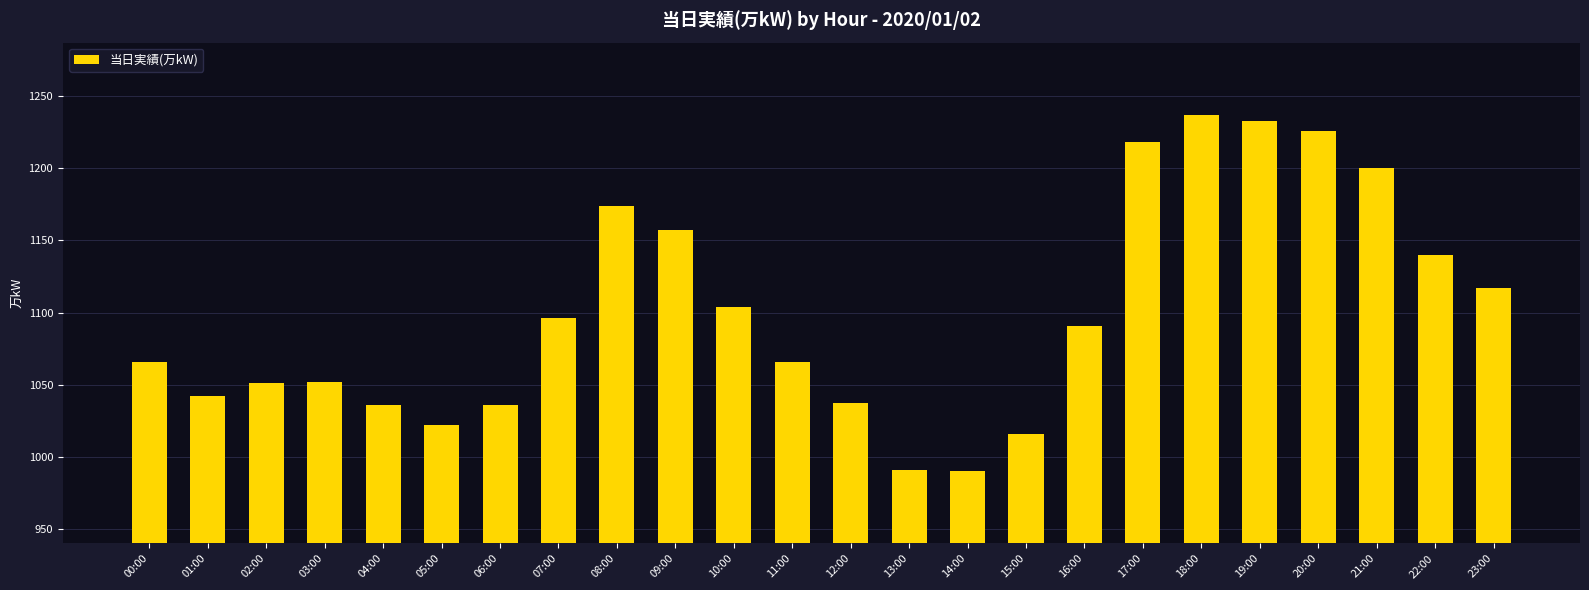

What is the difference between the values at 21:00 and 04:00?

164